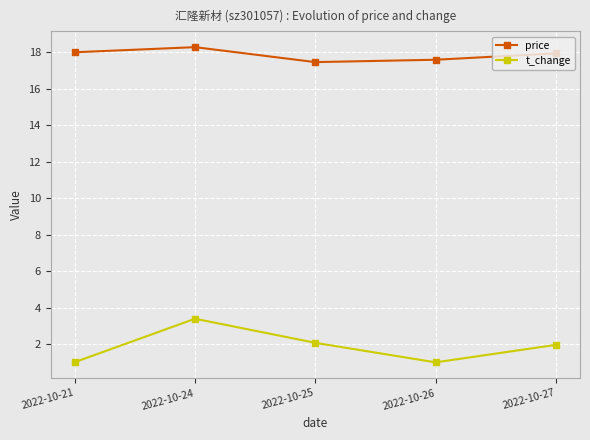

How many lines are shown in the chart?

2